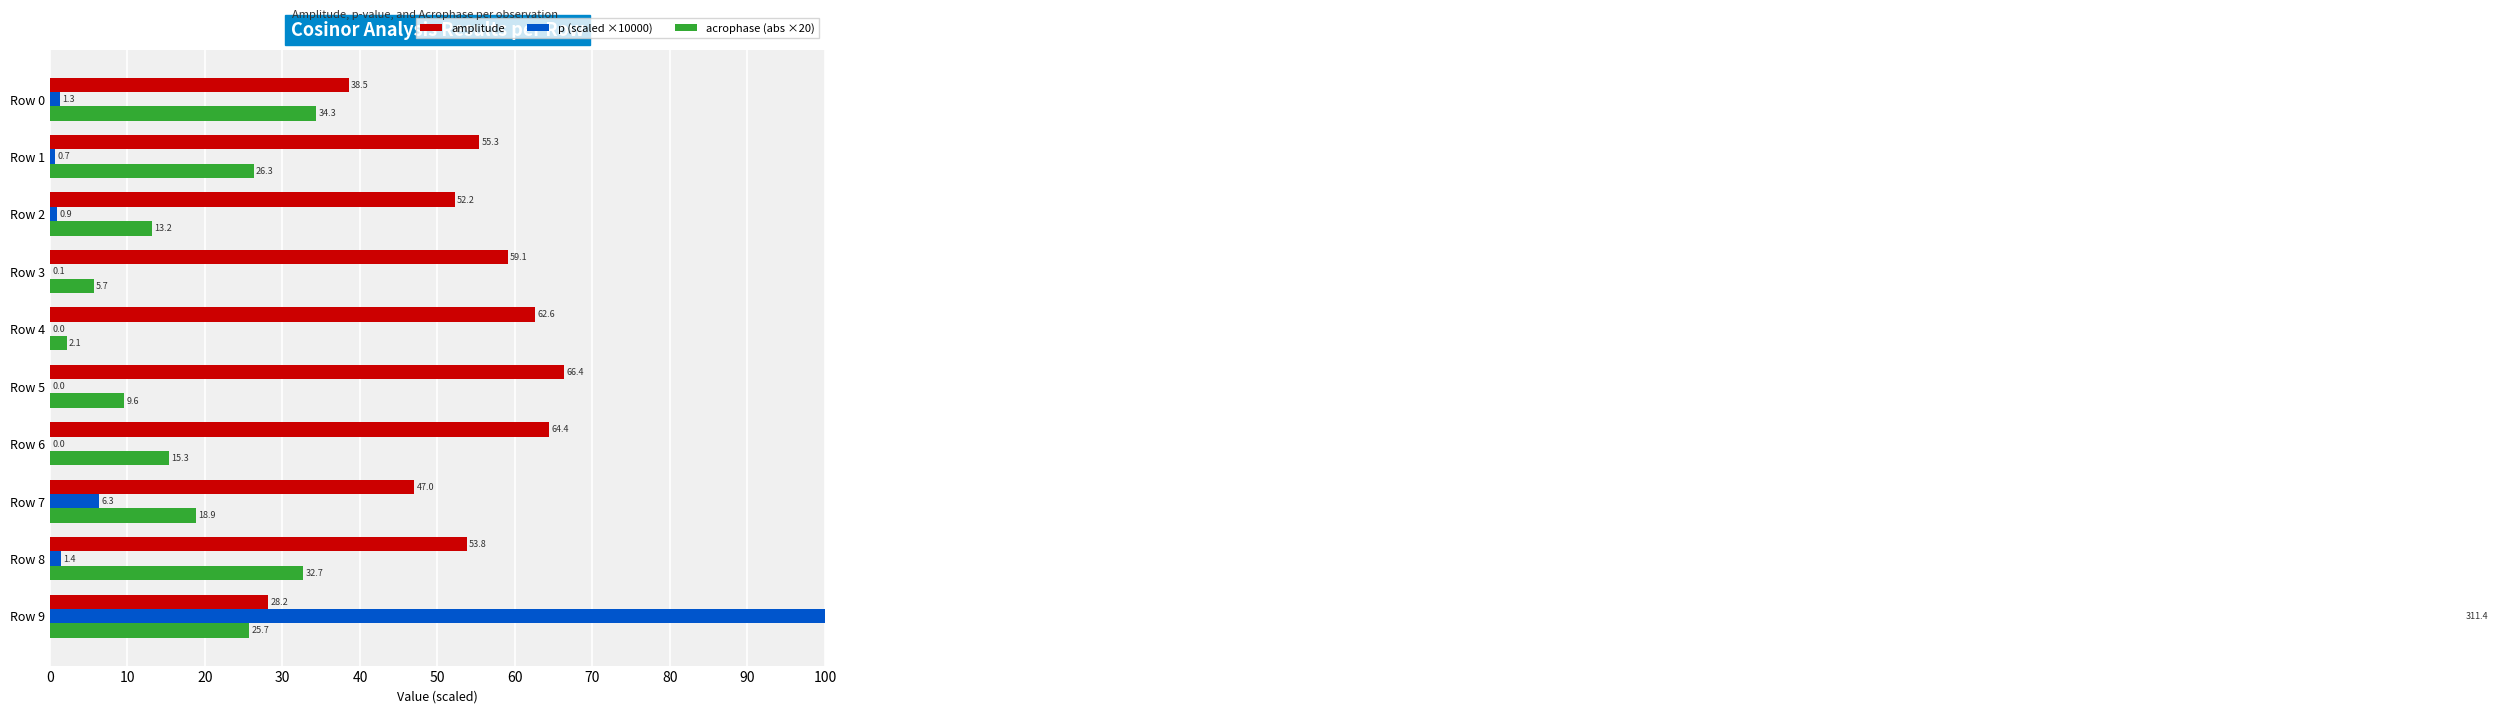

What is the value of the amplitude bar at the 1st from the left?

38.5